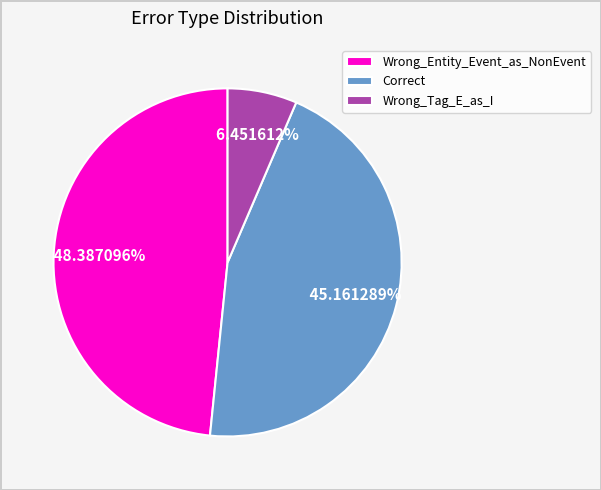

Is there a majority slice in this chart?

No